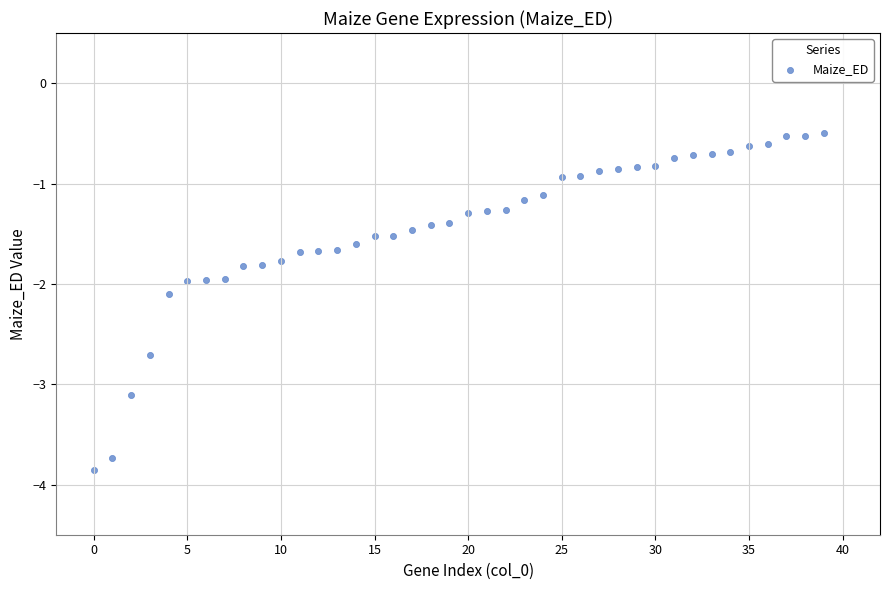

What is the range of Y values (max minus min)?

3.4